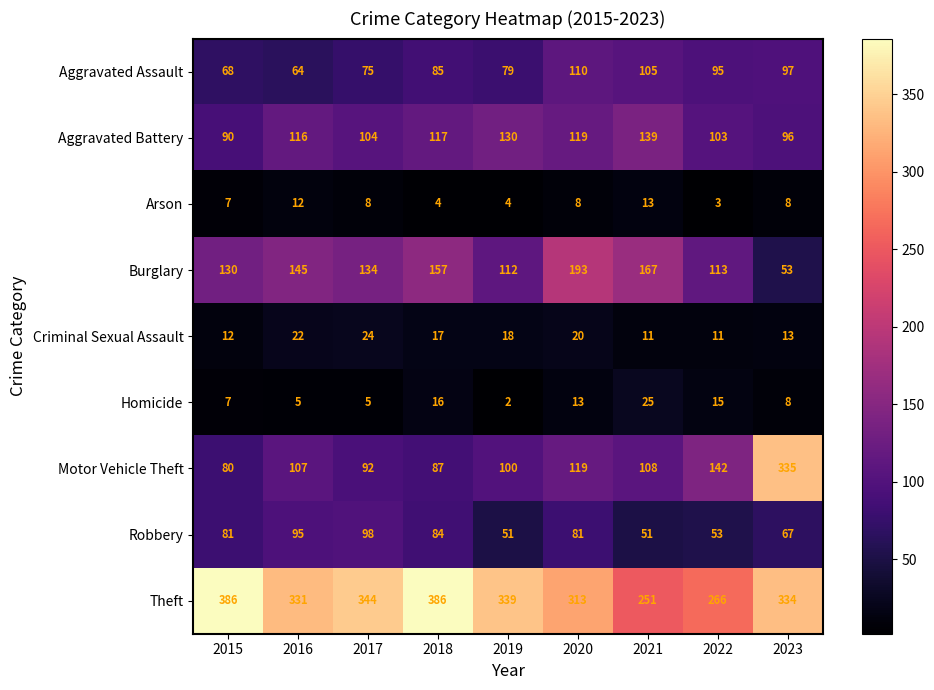

Which series has the largest range (max minus min)?

Motor Vehicle Theft